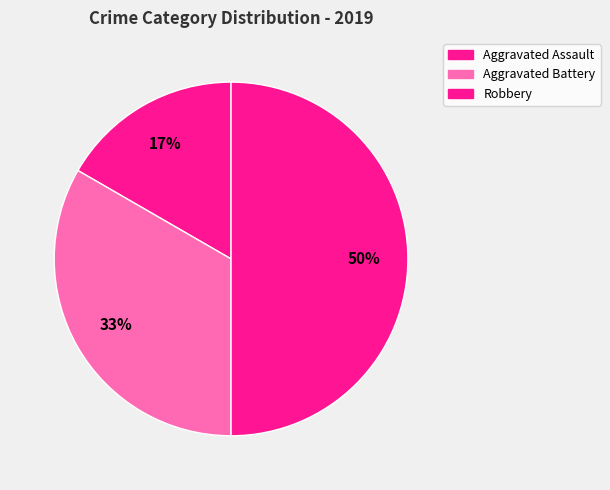

Is there any slice that represents more than half of the pie?

No